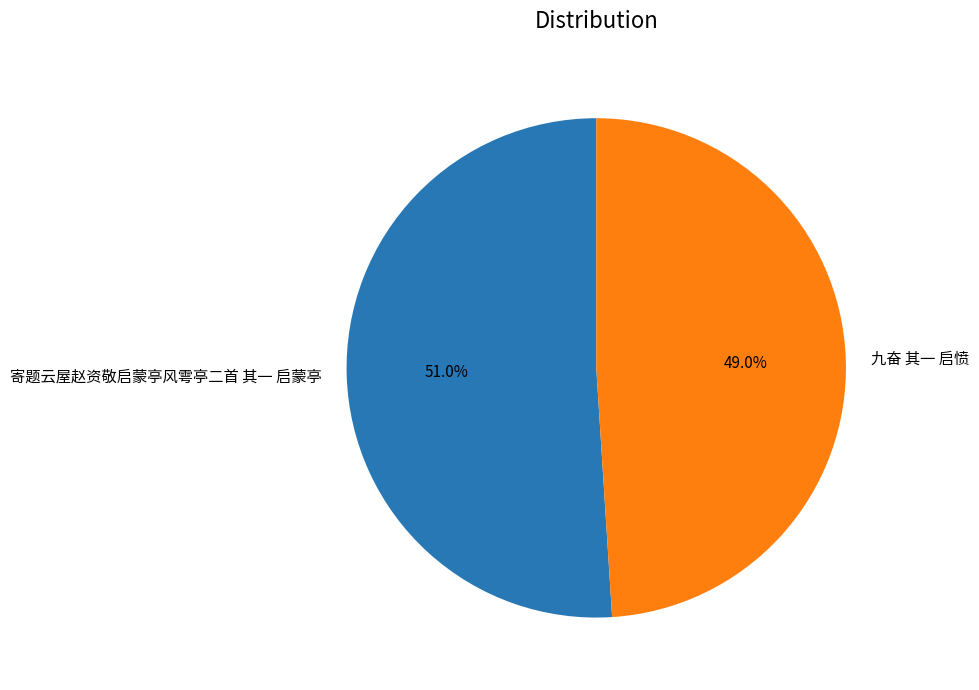

To the nearest percent, what portion does 寄题云屋赵资敬启蒙亭风雩亭二首 其一 启蒙亭 represent?

51%